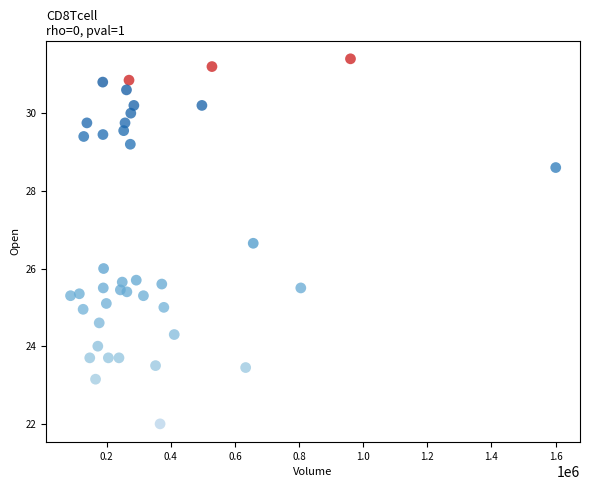

What is the range of X values (max minus min)?

1513524.0